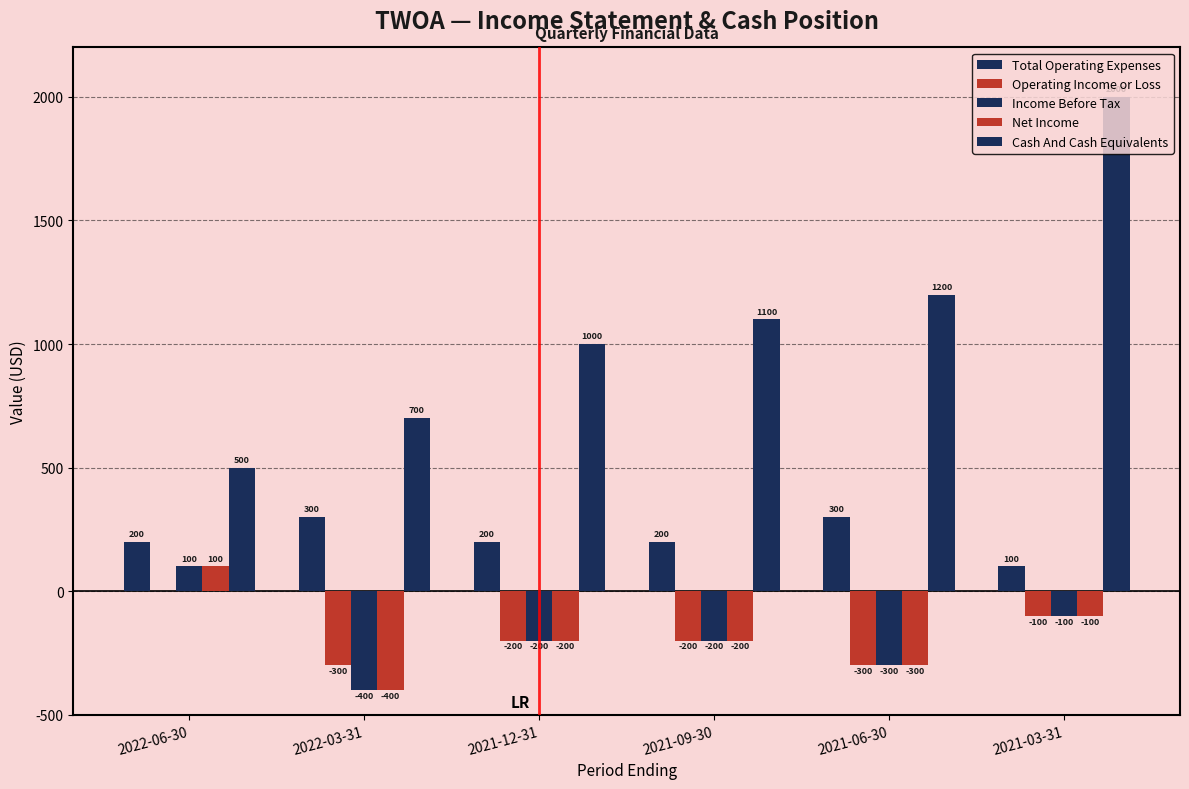

At which category is the sum across all series the highest?

2021-03-31